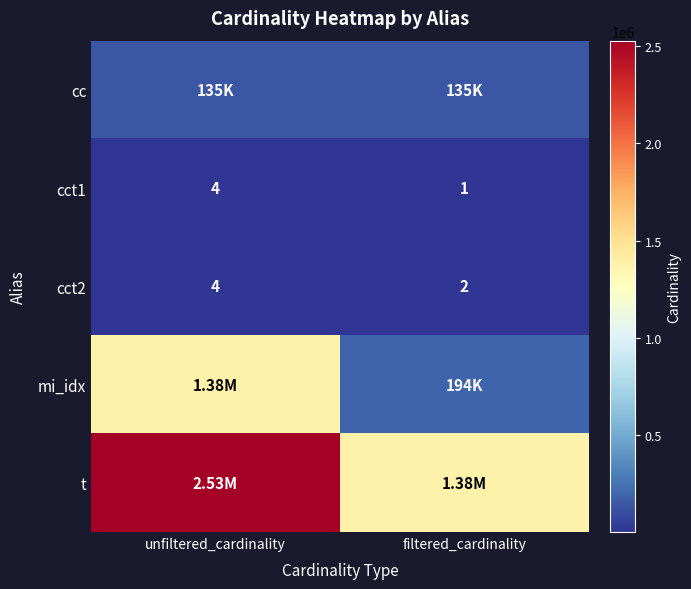

What is the sum of the cct1 values at unfiltered_cardinality and filtered_cardinality?

5